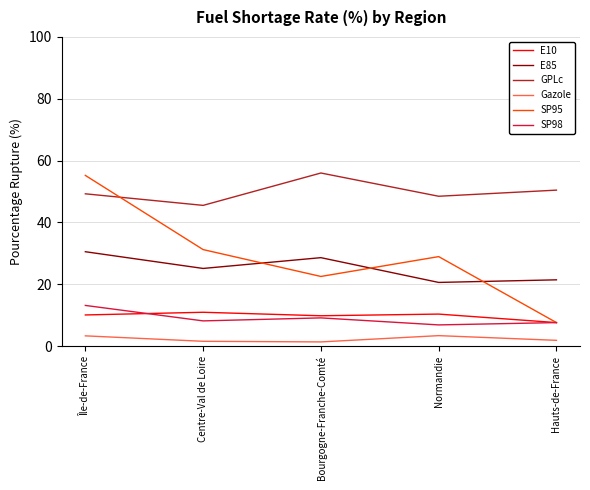

How many lines are shown in the chart?

6